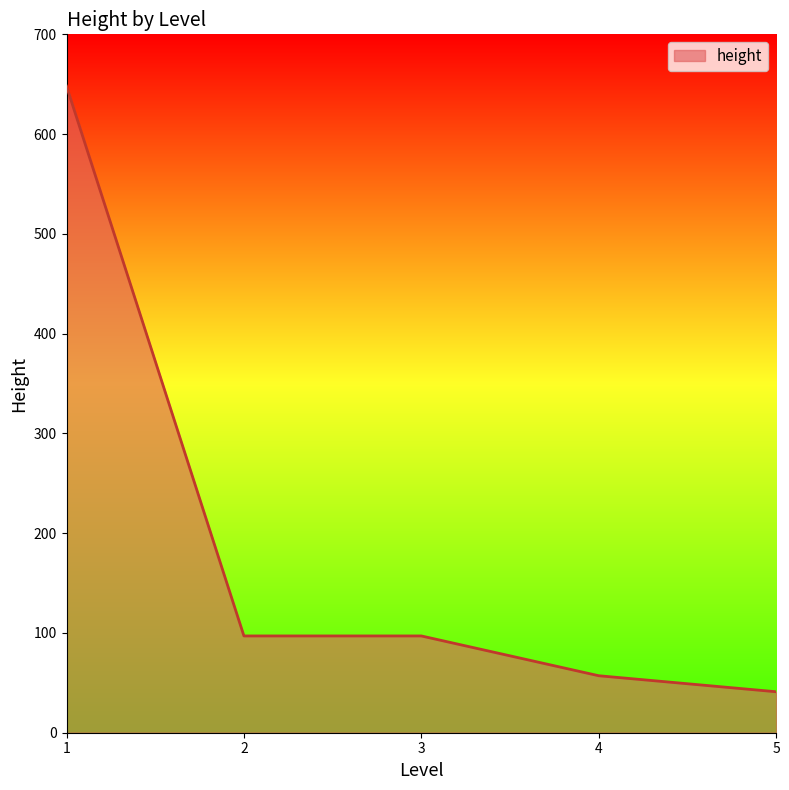

Reading left to right, list all the values displayed in this chart.

648.0	97.0	97.0	57.1	41.1